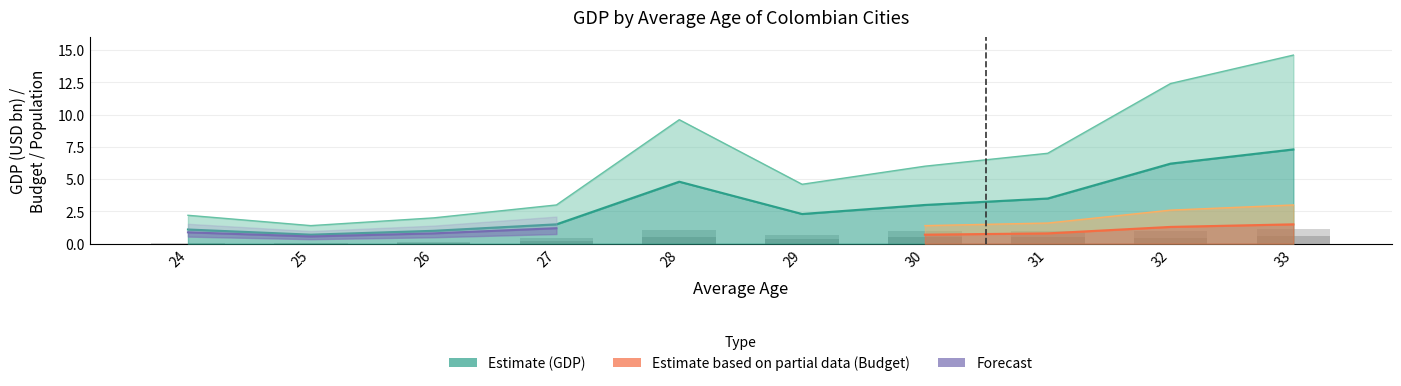

Count the number of categories in the chart.

10